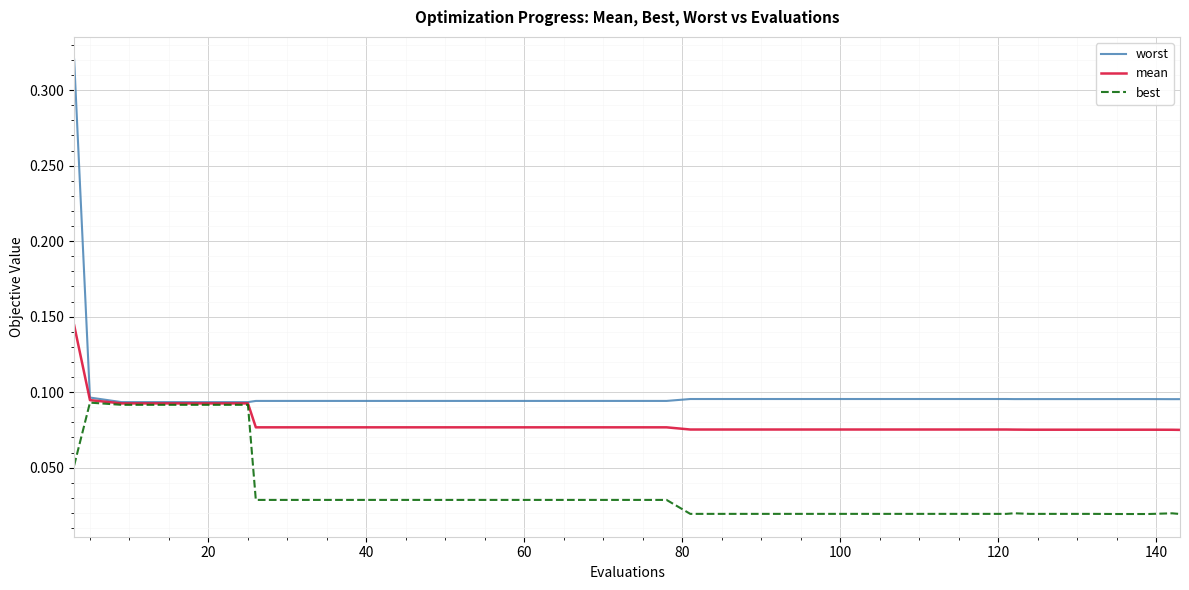

Which series has the largest total across all categories?

worst